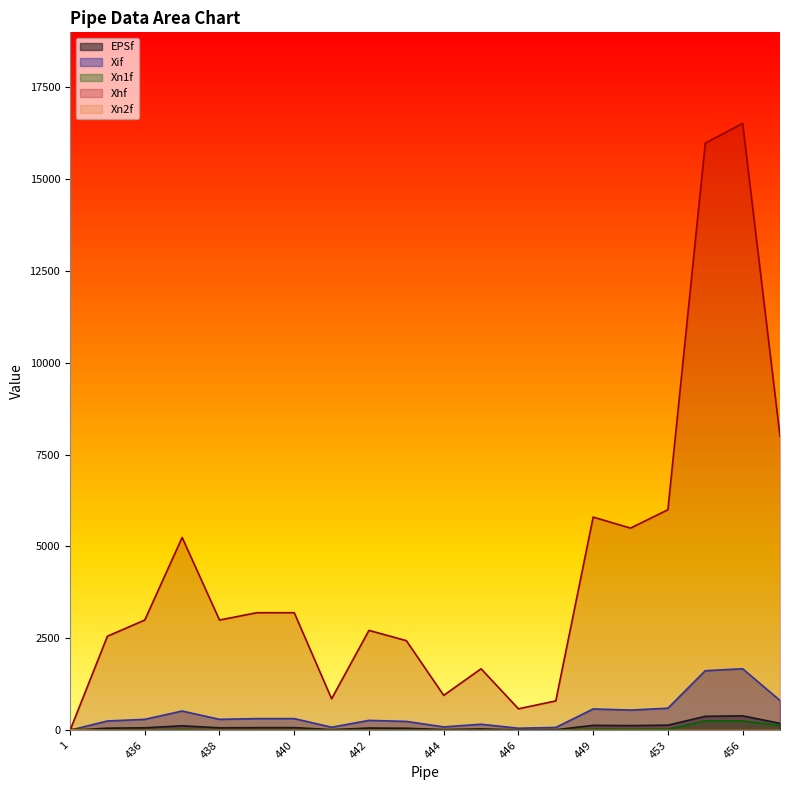

At which category does Xif reach its first local peak?

437